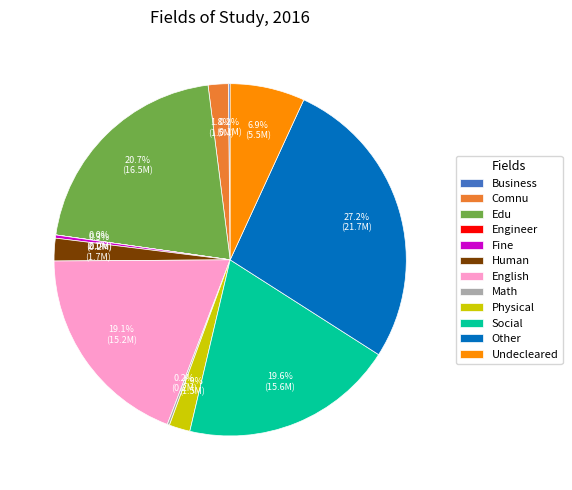

Do Fine and Other together represent more than half of the pie?

No